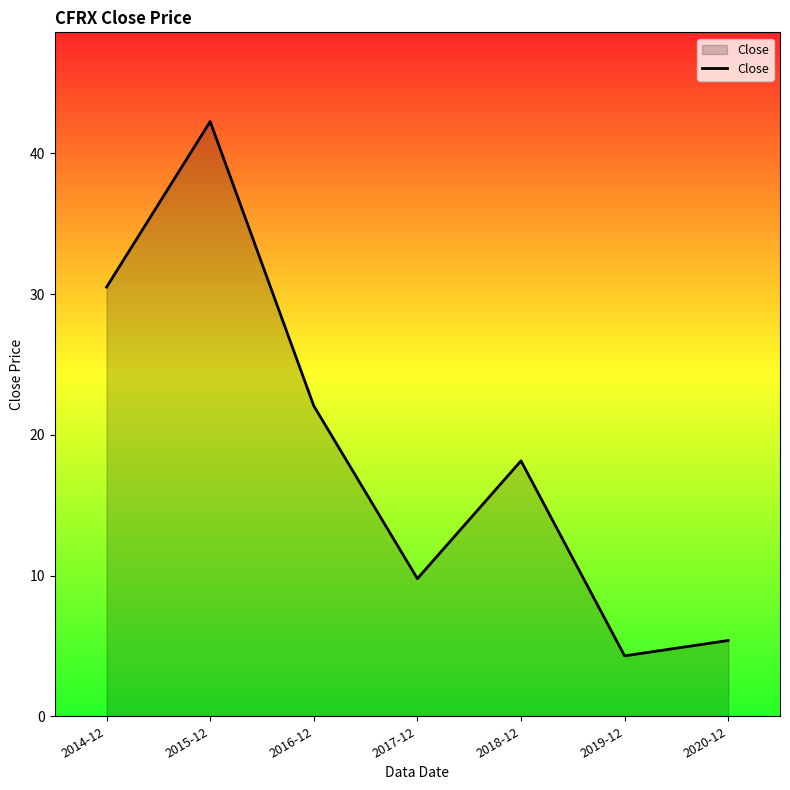

How many lines are shown in the chart?

1